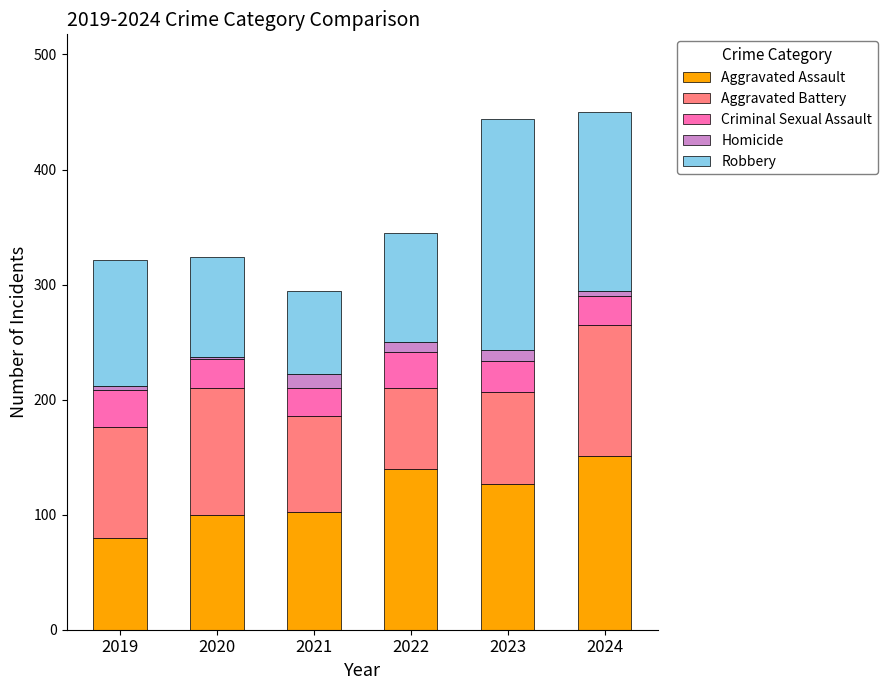

What is the sum of all Aggravated Assault values?

700